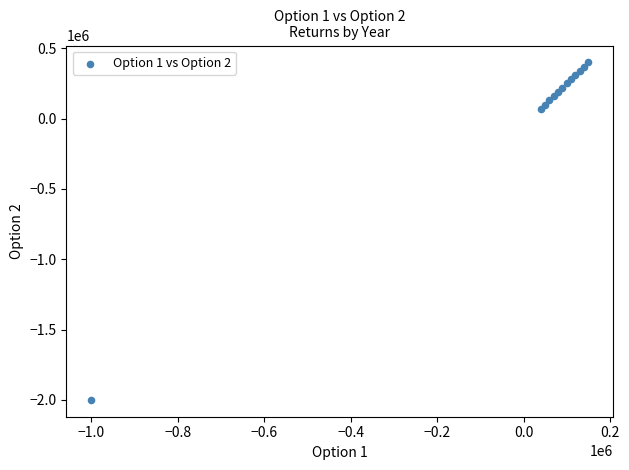

What is the range of Y values (max minus min)?

2400000